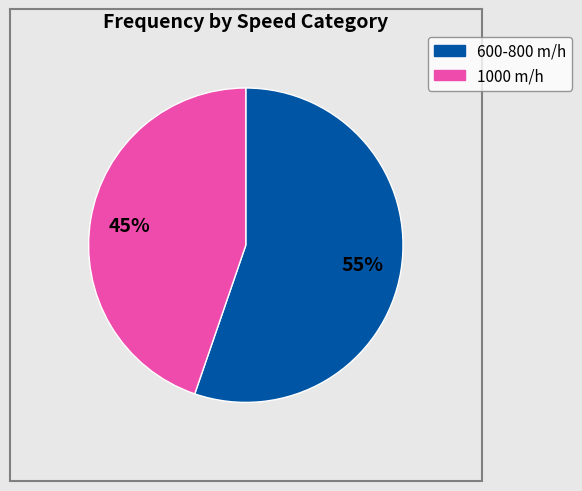

Is there a majority slice in this chart?

Yes